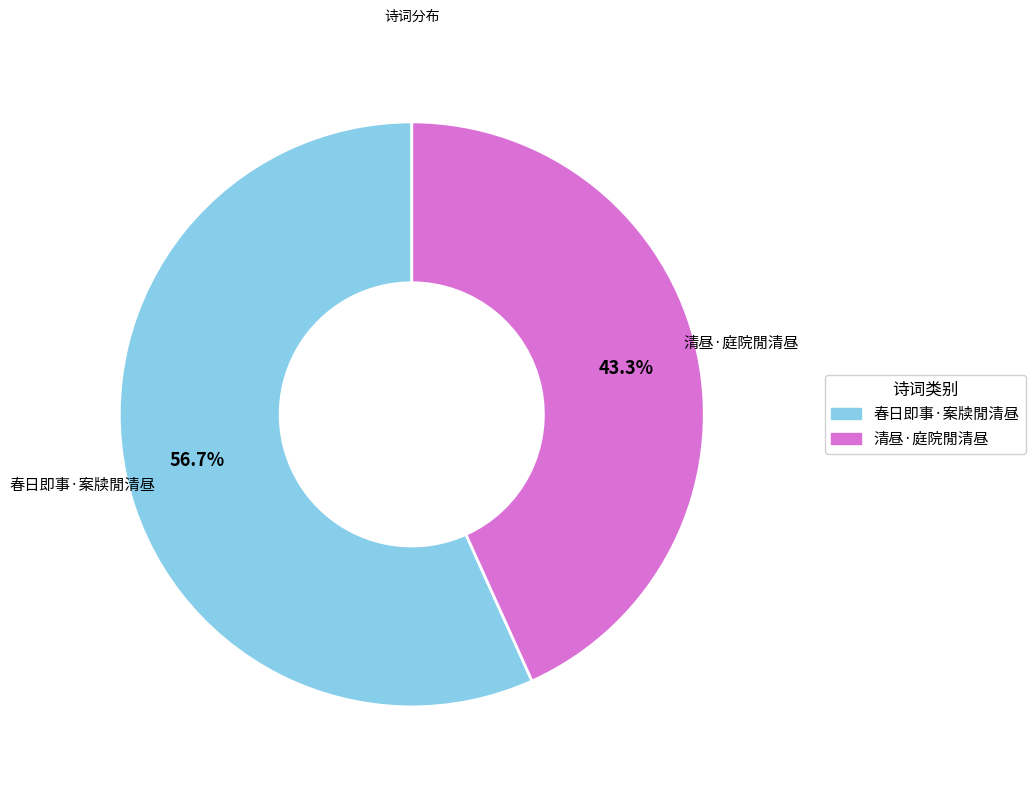

Between 春日即事·案牍閒清昼 and 清昼·庭院閒清昼, which is larger?

春日即事·案牍閒清昼